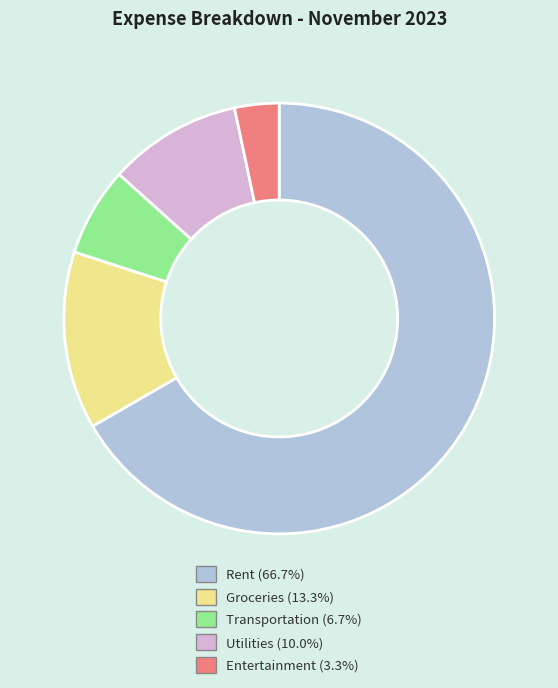

What is the smallest slice in the pie chart?

Entertainment